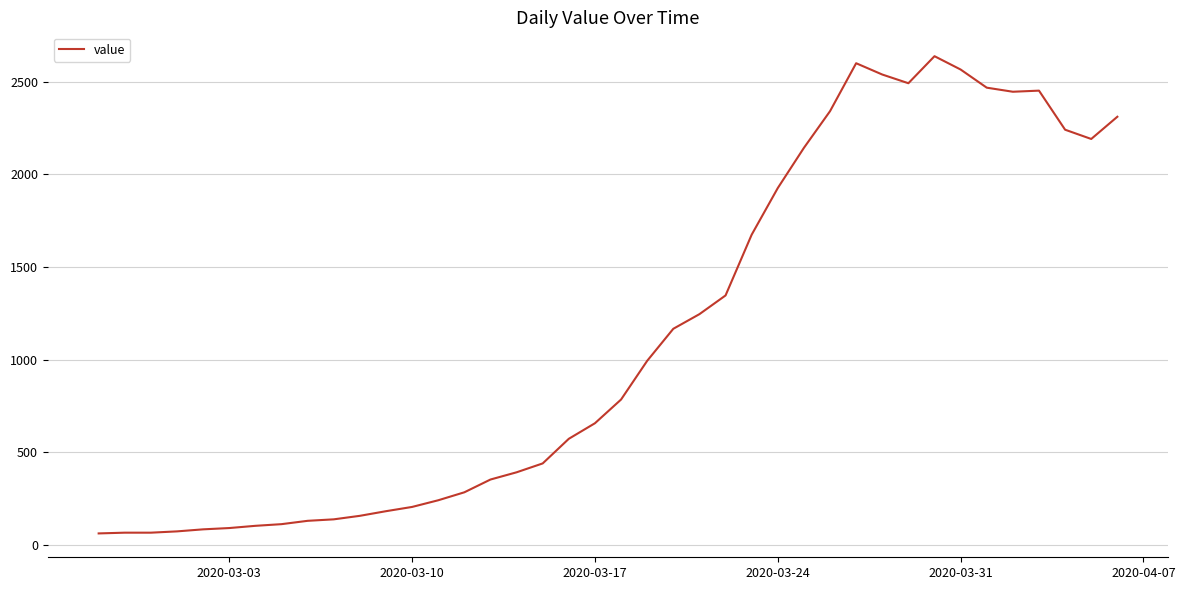

What is the smallest value displayed?

61